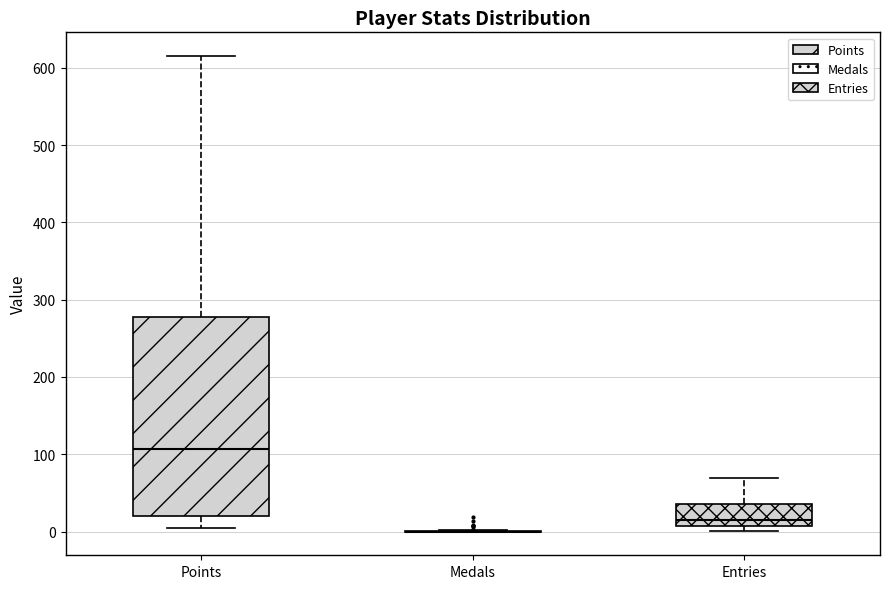

Which box is the tallest, from its lower edge to its upper edge?

Points